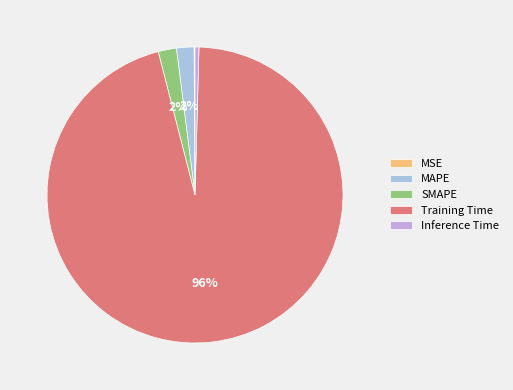

Count the number of slices in the pie.

5